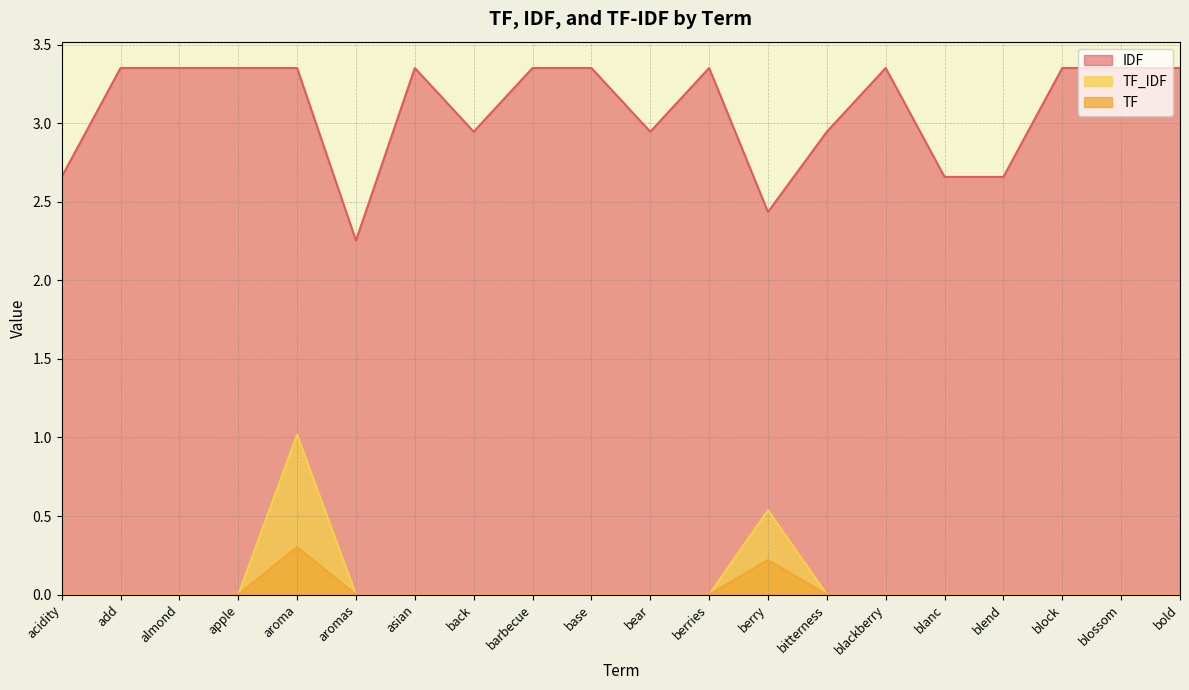

True or false: TF_IDF and TF intersect in this chart.

False